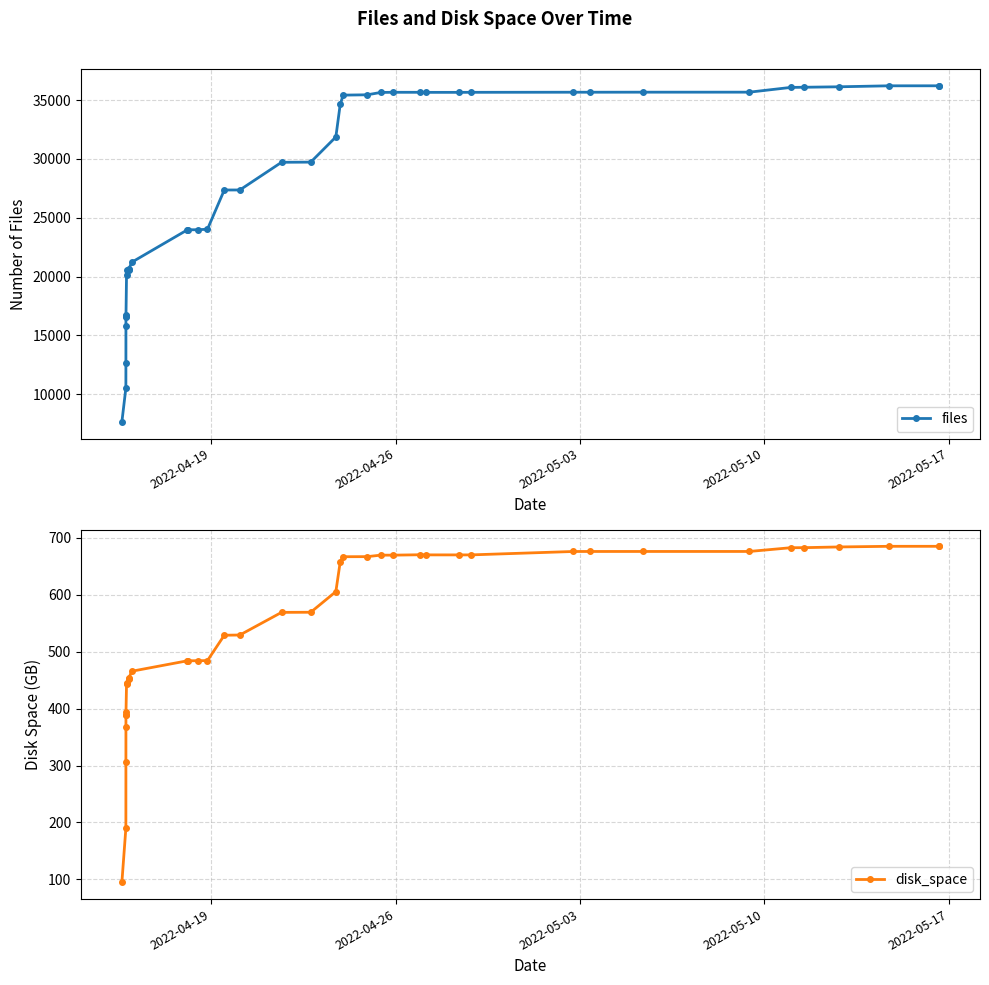

What is the value of the files point at the 28th from the left?

35651